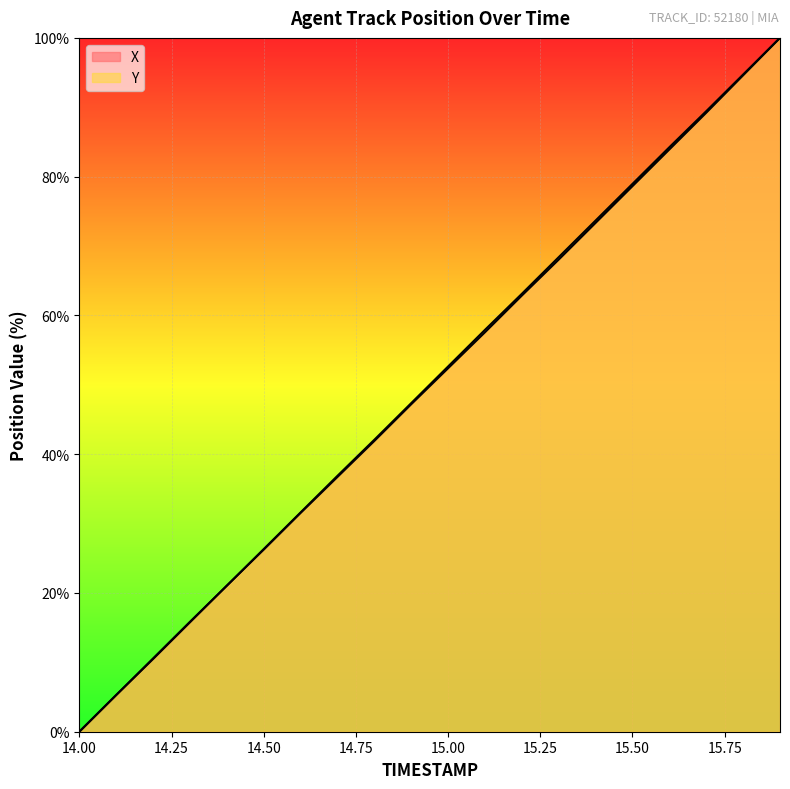

Which series has the widest spread of values?

X